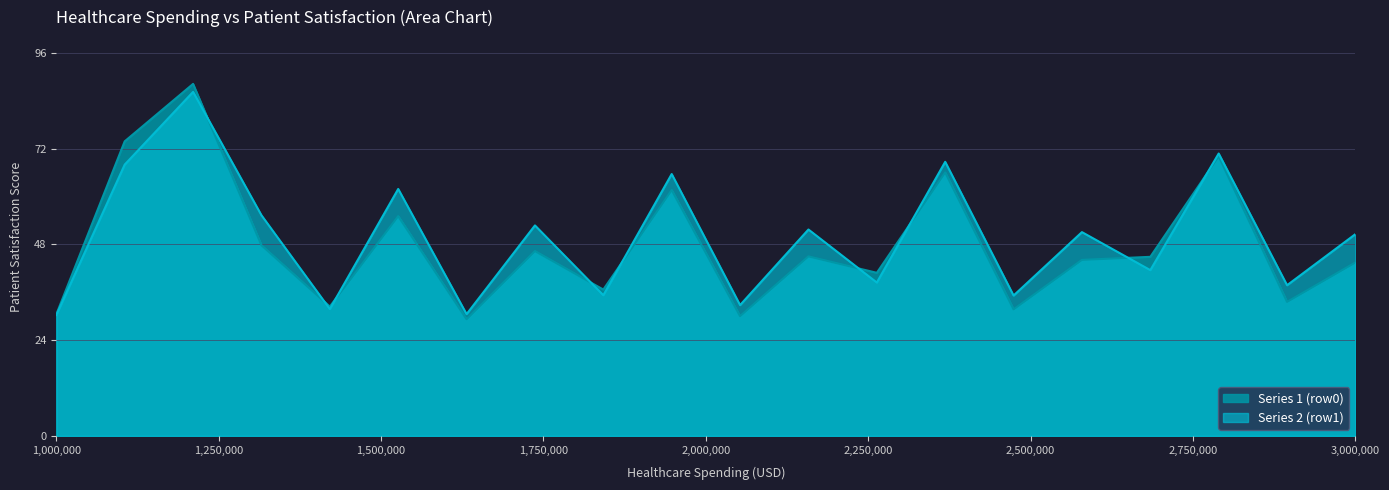

What is the greatest value displayed?

88.3